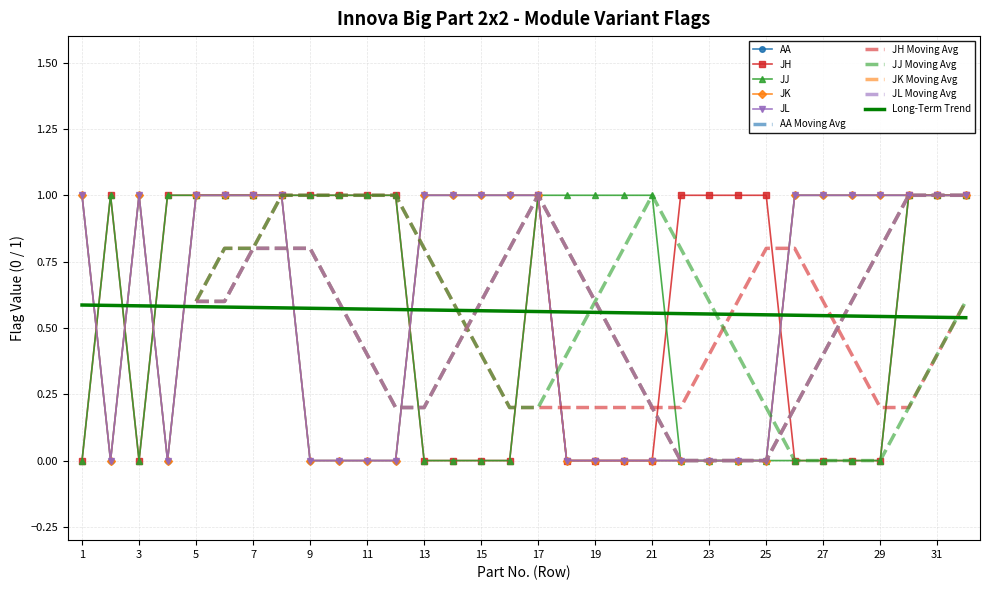

What is the difference between the second highest and minimum values in the AA series?

1